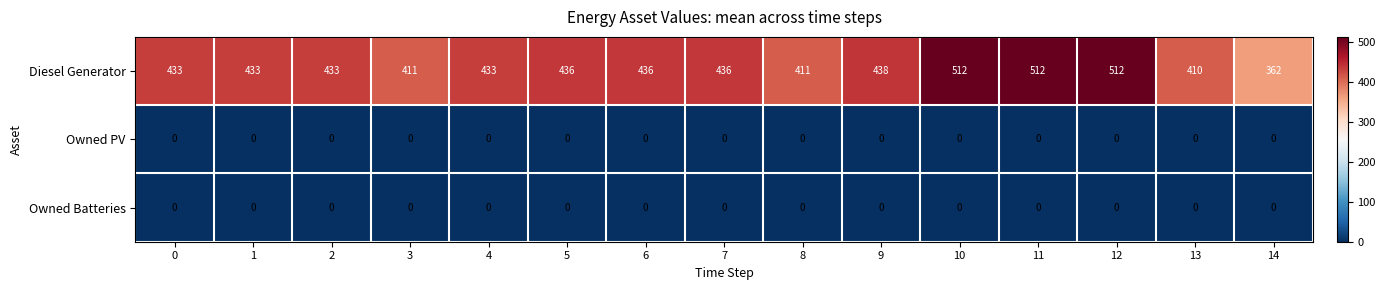

True or false: Diesel Generator has a value of 203 at 5.

False